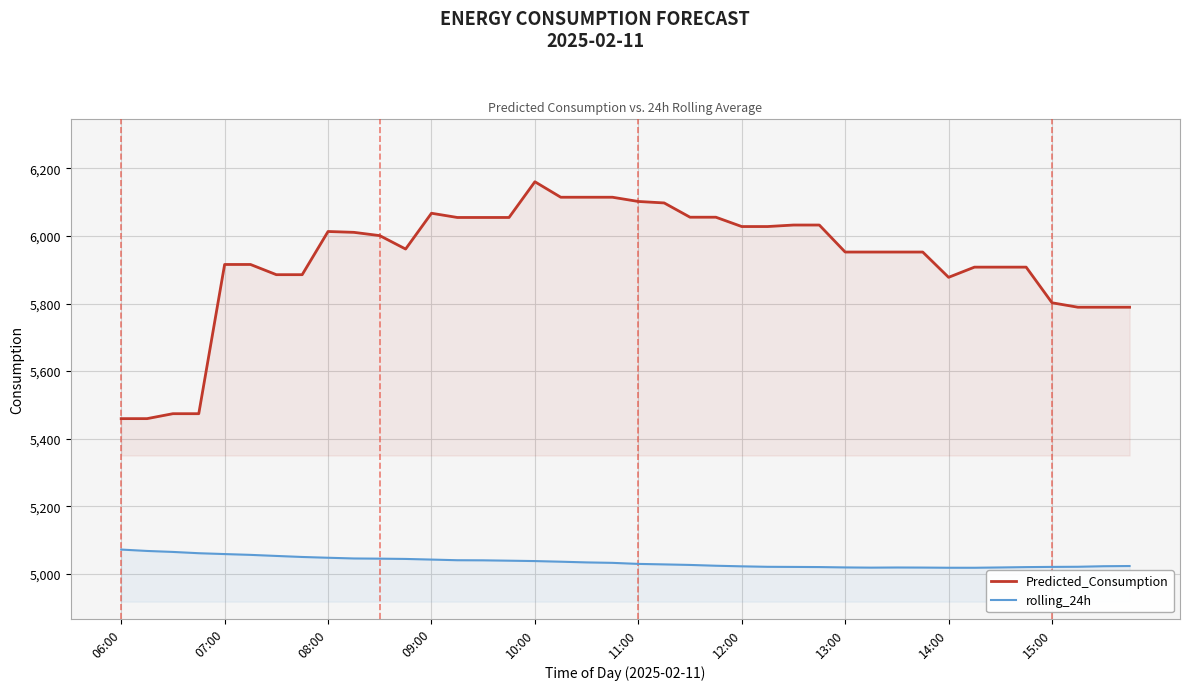

List the series in order of their peak value, highest first.

Predicted_Consumption, rolling_24h